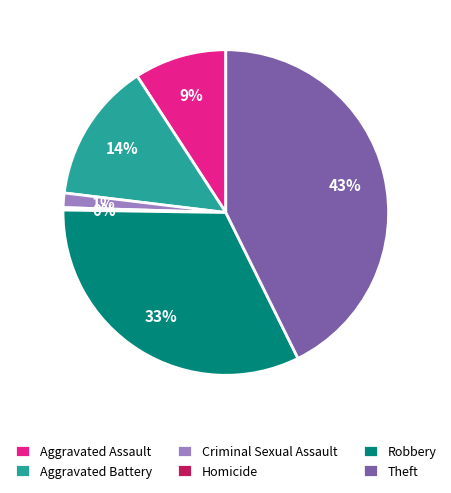

Do Criminal Sexual Assault and Robbery together represent more than half of the pie?

No